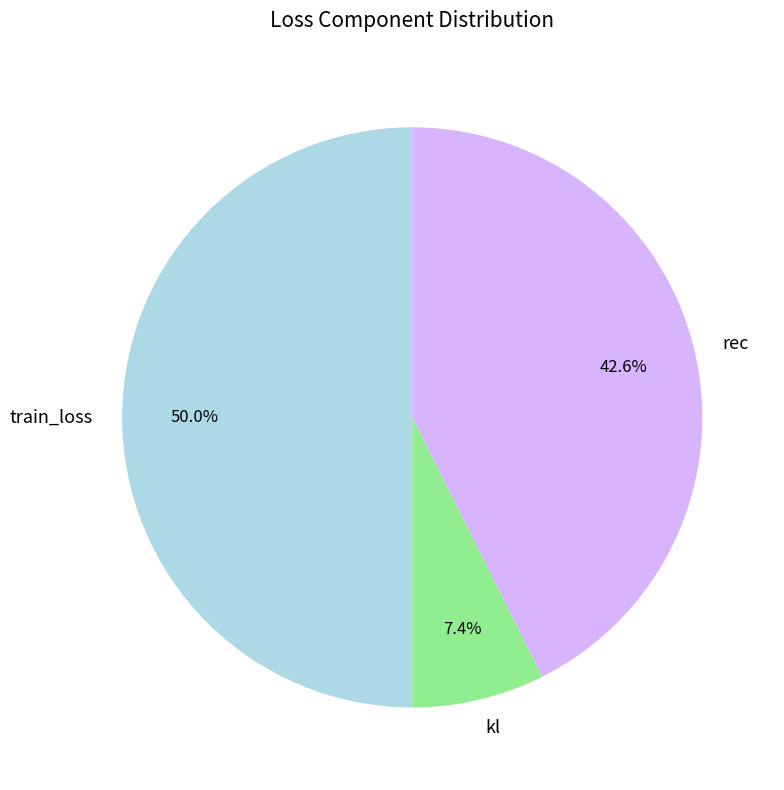

What is the ratio of the value at kl to the value at train_loss?

0.1